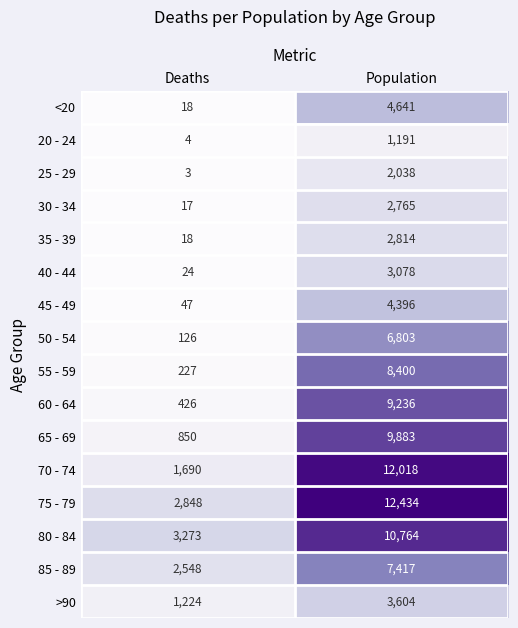

What is the lowest value of the 25 - 29 series?

3